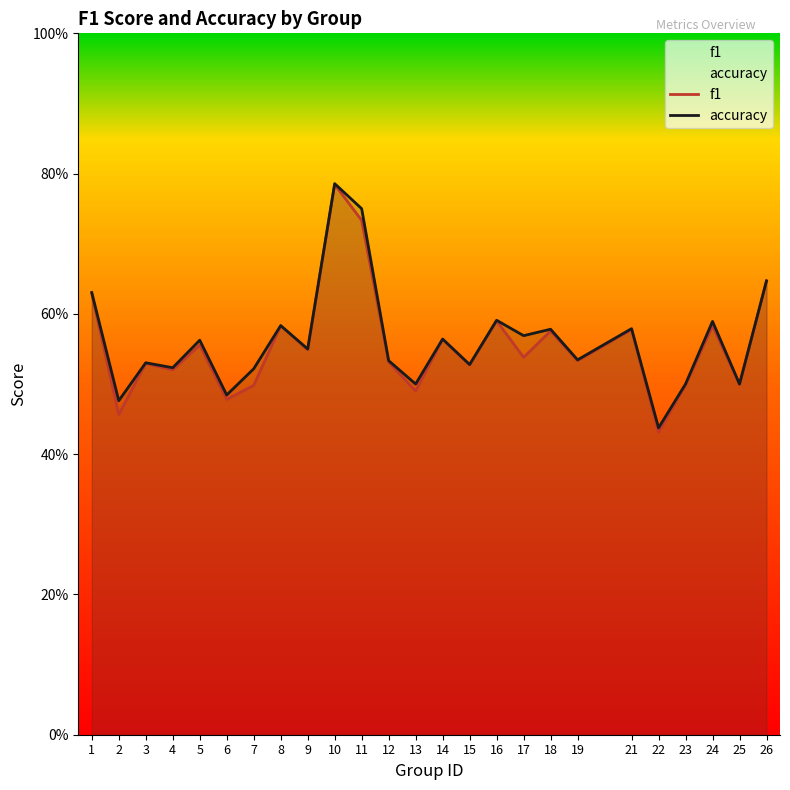

At which label does f1 reach its peak?

10